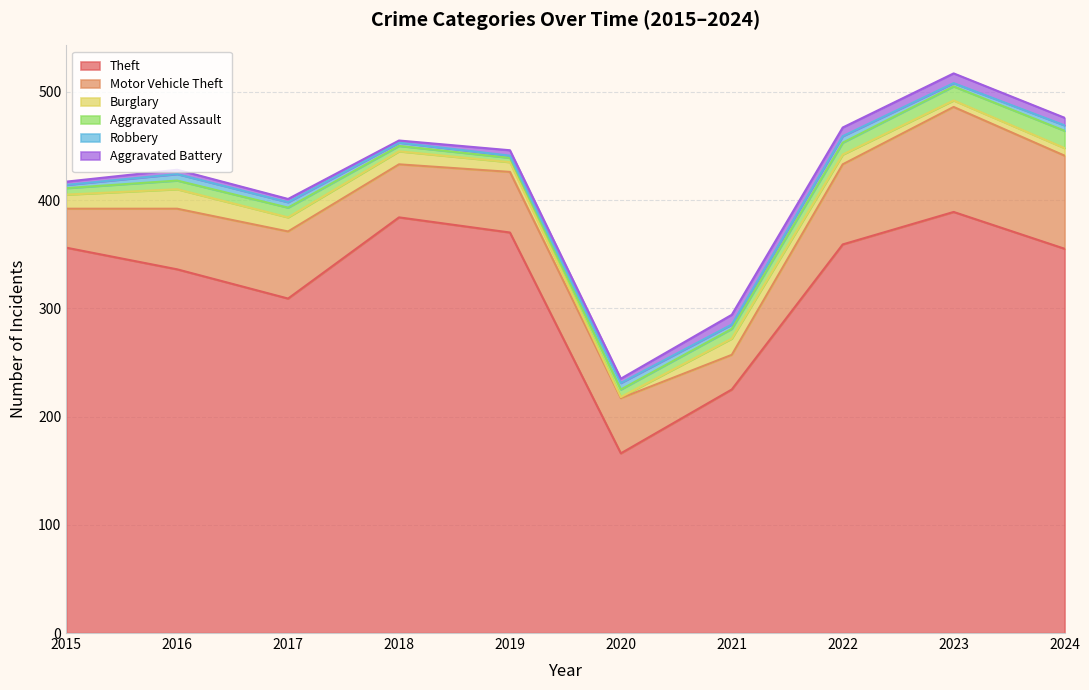

Reading right to left, transcribe all the data shown in this chart.

Theft: 2024=355	2023=389	2022=359	2021=225	2020=166	2019=370	2018=384	2017=309	2016=336	2015=356
Motor Vehicle Theft: 2024=86	2023=97	2022=74	2021=32	2020=51	2019=56	2018=49	2017=62	2016=56	2015=36
Burglary: 2024=7	2023=6	2022=9	2021=15	2020=1	2019=9	2018=12	2017=13	2016=18	2015=13
Aggravated Assault: 2024=16	2023=13	2022=11	2021=9	2020=7	2019=4	2018=5	2017=9	2016=8	2015=6
Robbery: 2024=5	2023=3	2022=6	2021=4	2020=6	2019=2	2018=3	2017=5	2016=6	2015=3
Aggravated Battery: 2024=7	2023=9	2022=8	2021=9	2020=4	2019=5	2018=2	2017=3	2016=4	2015=3